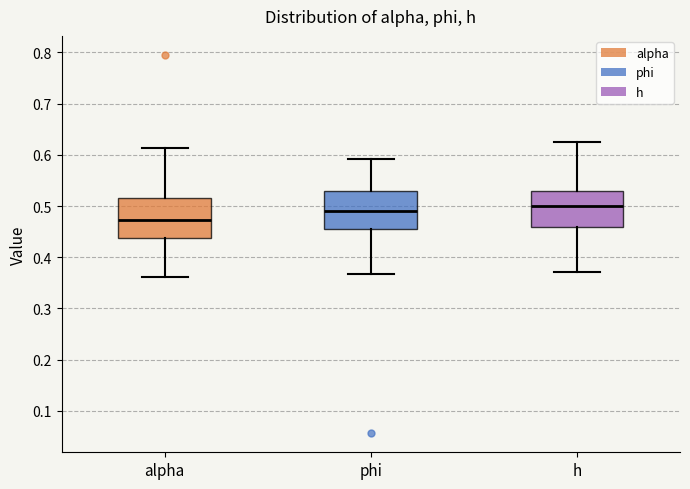

Which box's median line is the lowest?

alpha